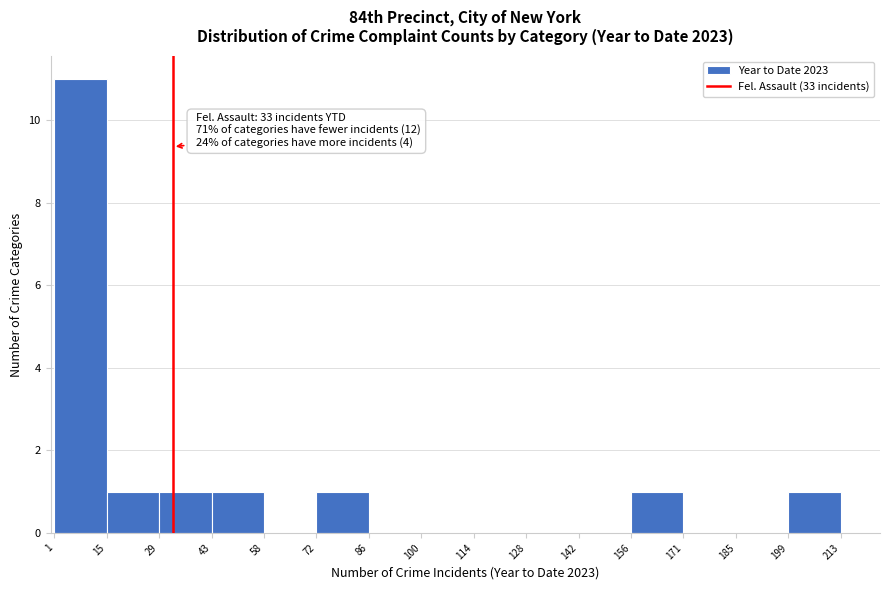

Over which range of the x-axis is the bar tallest?

1 to 15